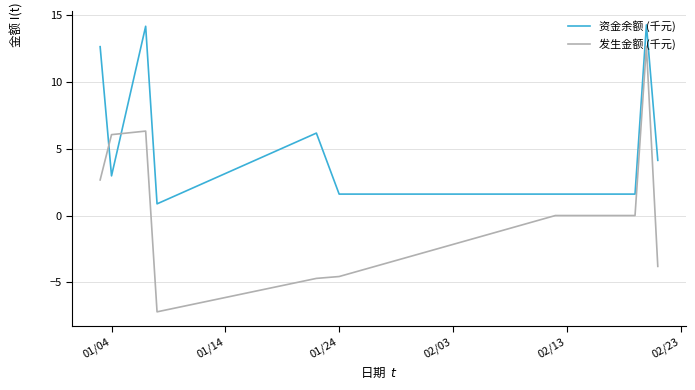

What is the highest value of the 发生金额 (千元) series?

12.7